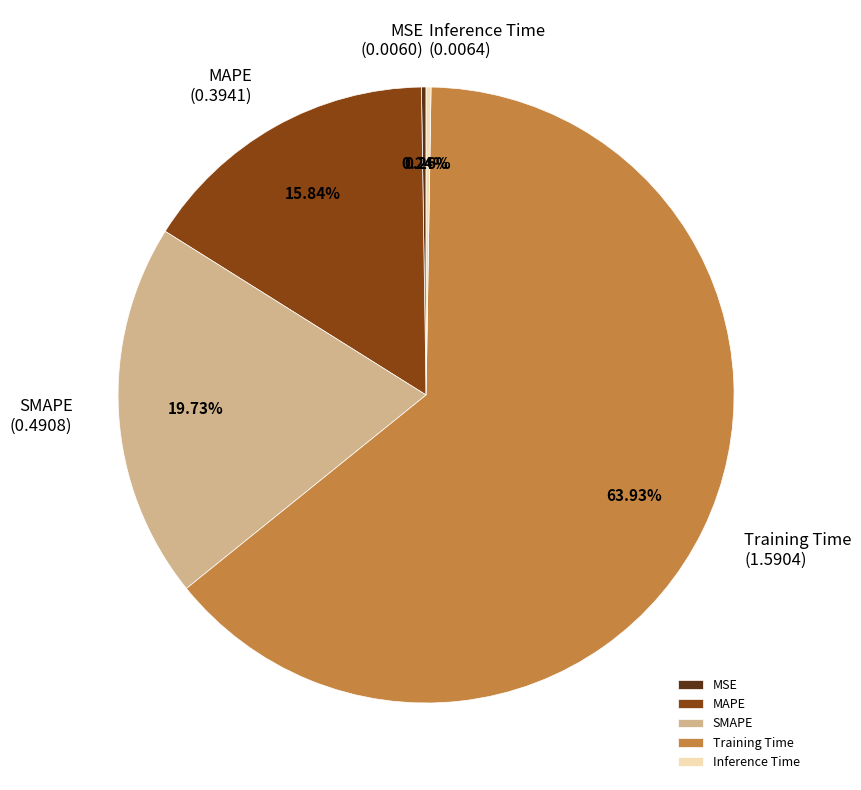

Is there a majority slice in this chart?

Yes